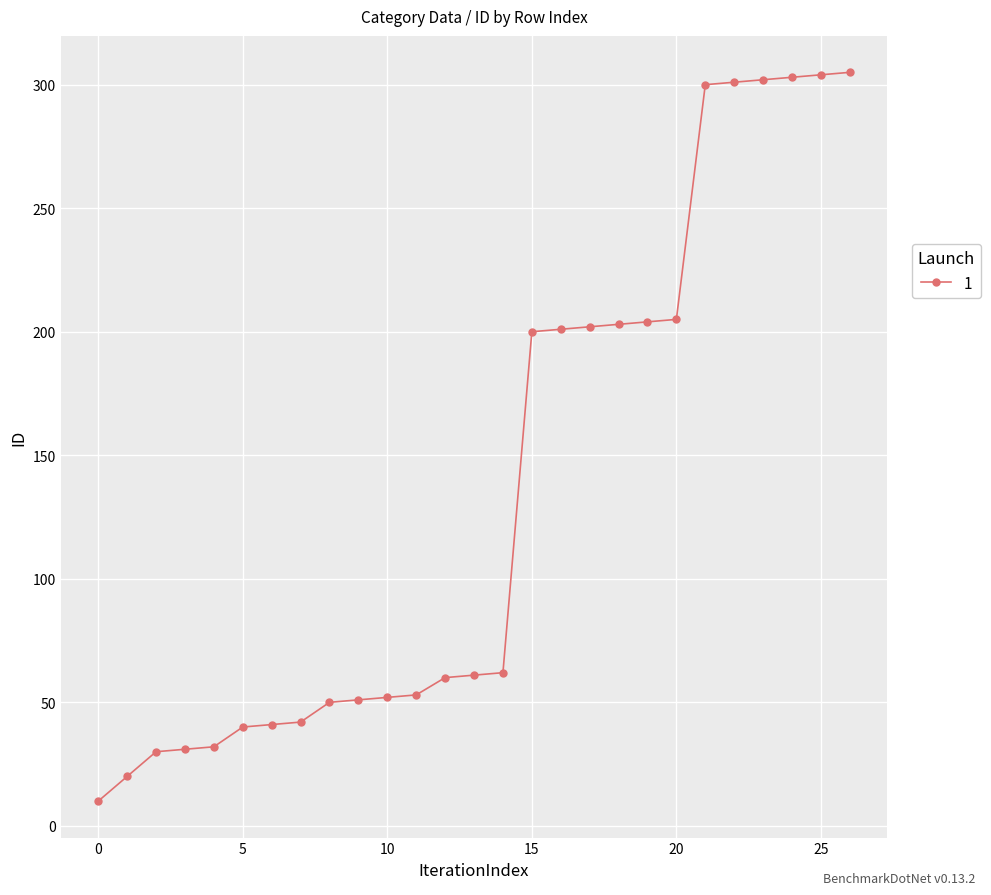

What is the difference between the maximum and second lowest values?

285